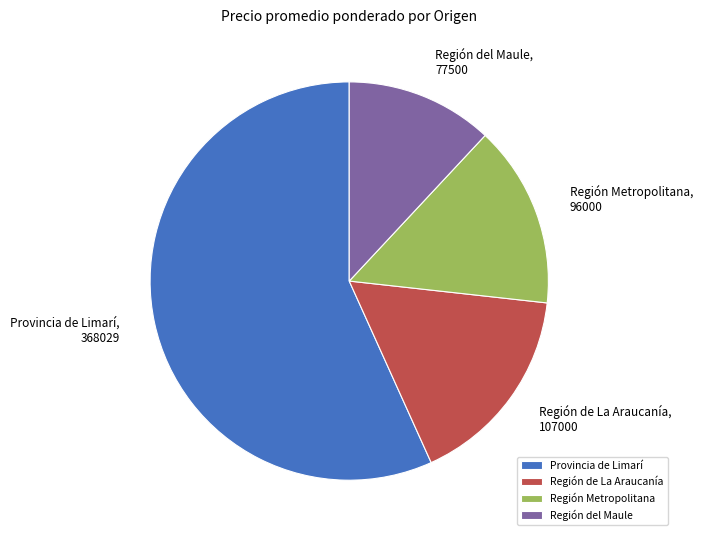

Does any single category account for the majority?

Yes